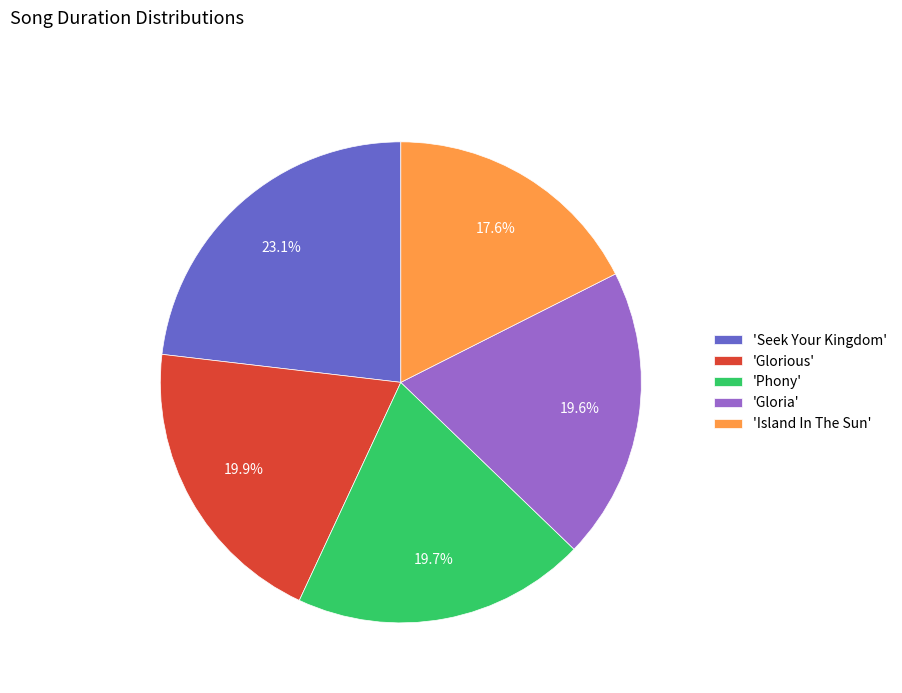

Approximately how many times larger is the value at 'Gloria' compared to 'Island In The Sun'?

1.1